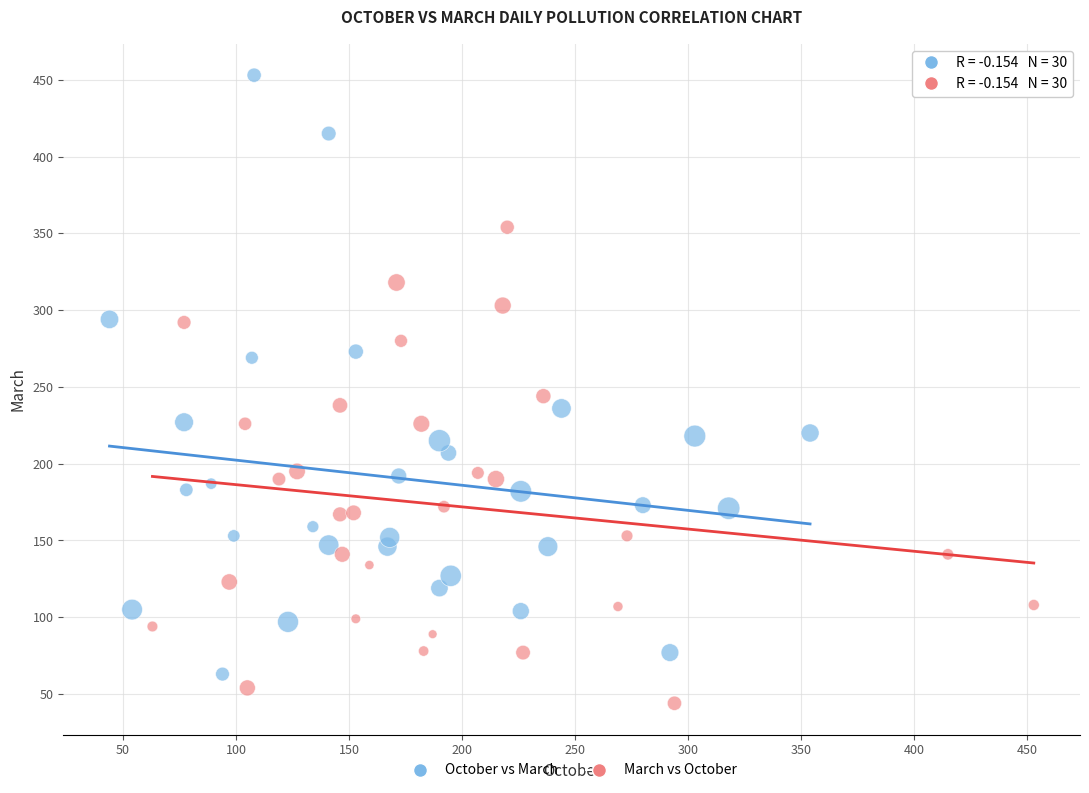

Which series reaches the maximum Y coordinate?

October vs March